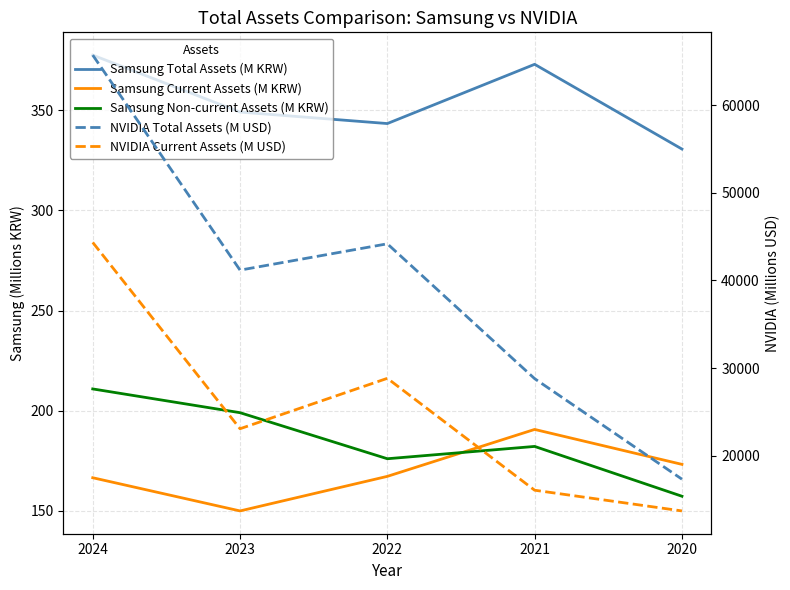

What are all the series names shown in the legend?

Samsung Total Assets (M KRW), Samsung Current Assets (M KRW), Samsung Non-current Assets (M KRW), NVIDIA Total Assets (M USD), NVIDIA Current Assets (M USD)